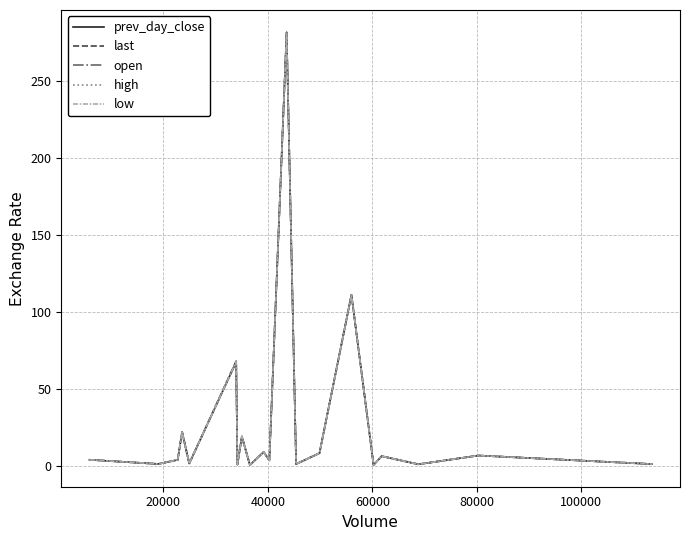

Which series has the widest spread of values?

high